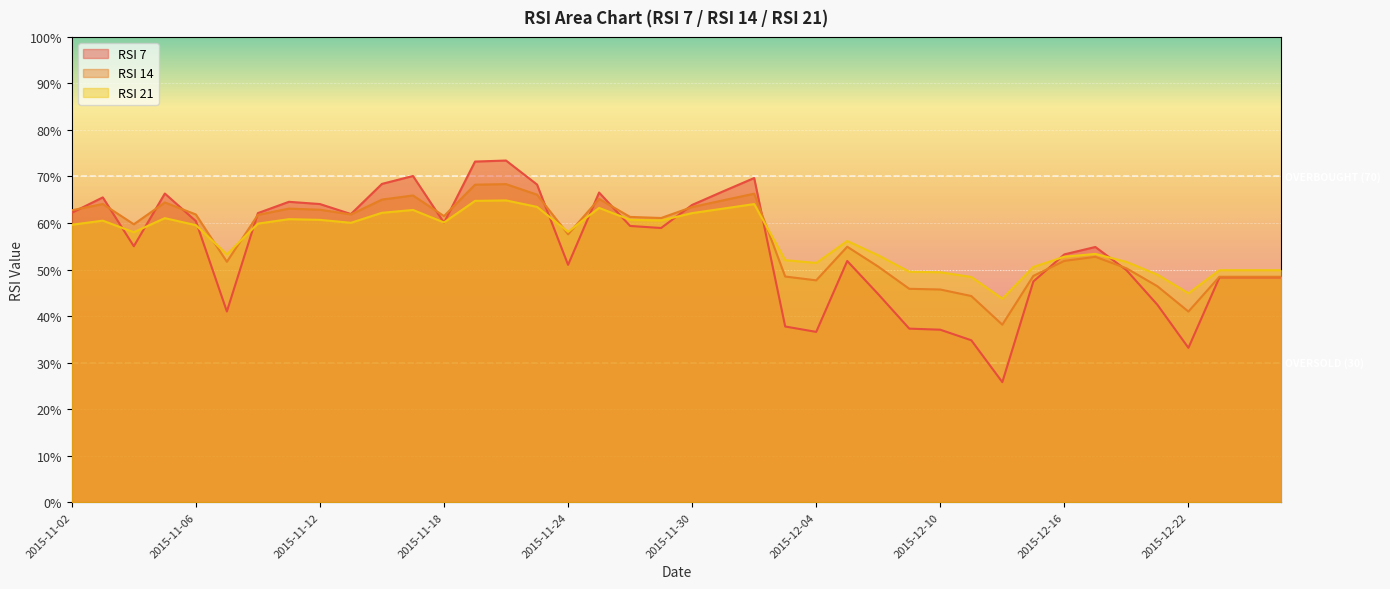

Where is the first local maximum for RSI 21?

2015-11-03